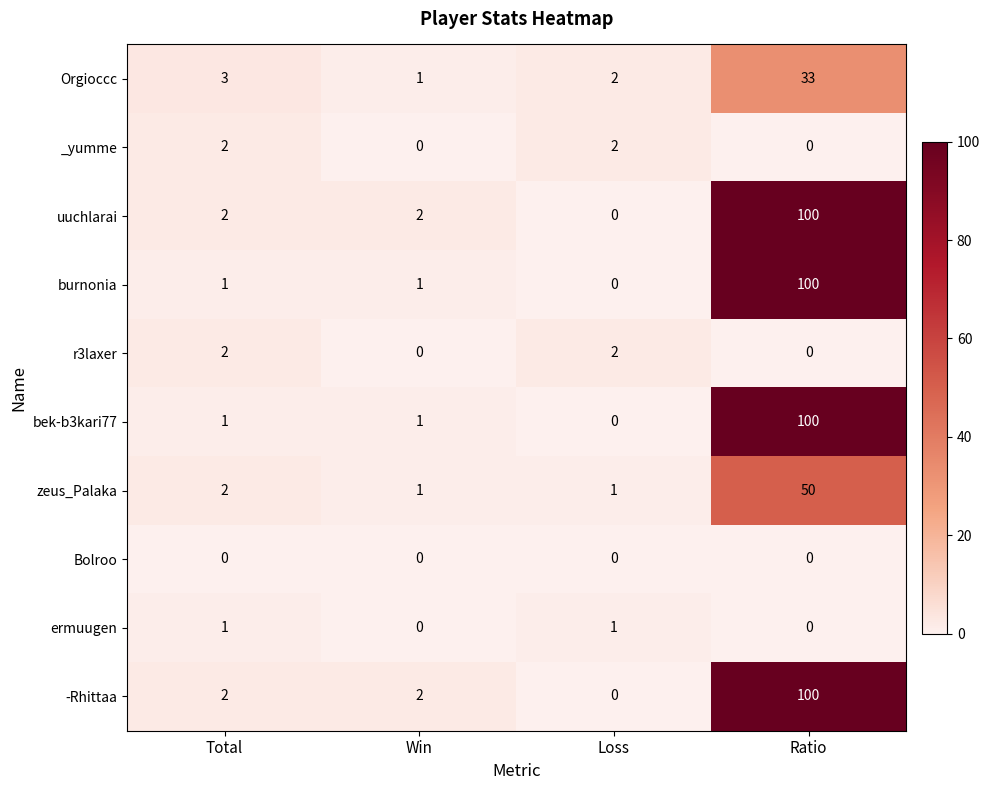

What is the greatest value displayed?

100